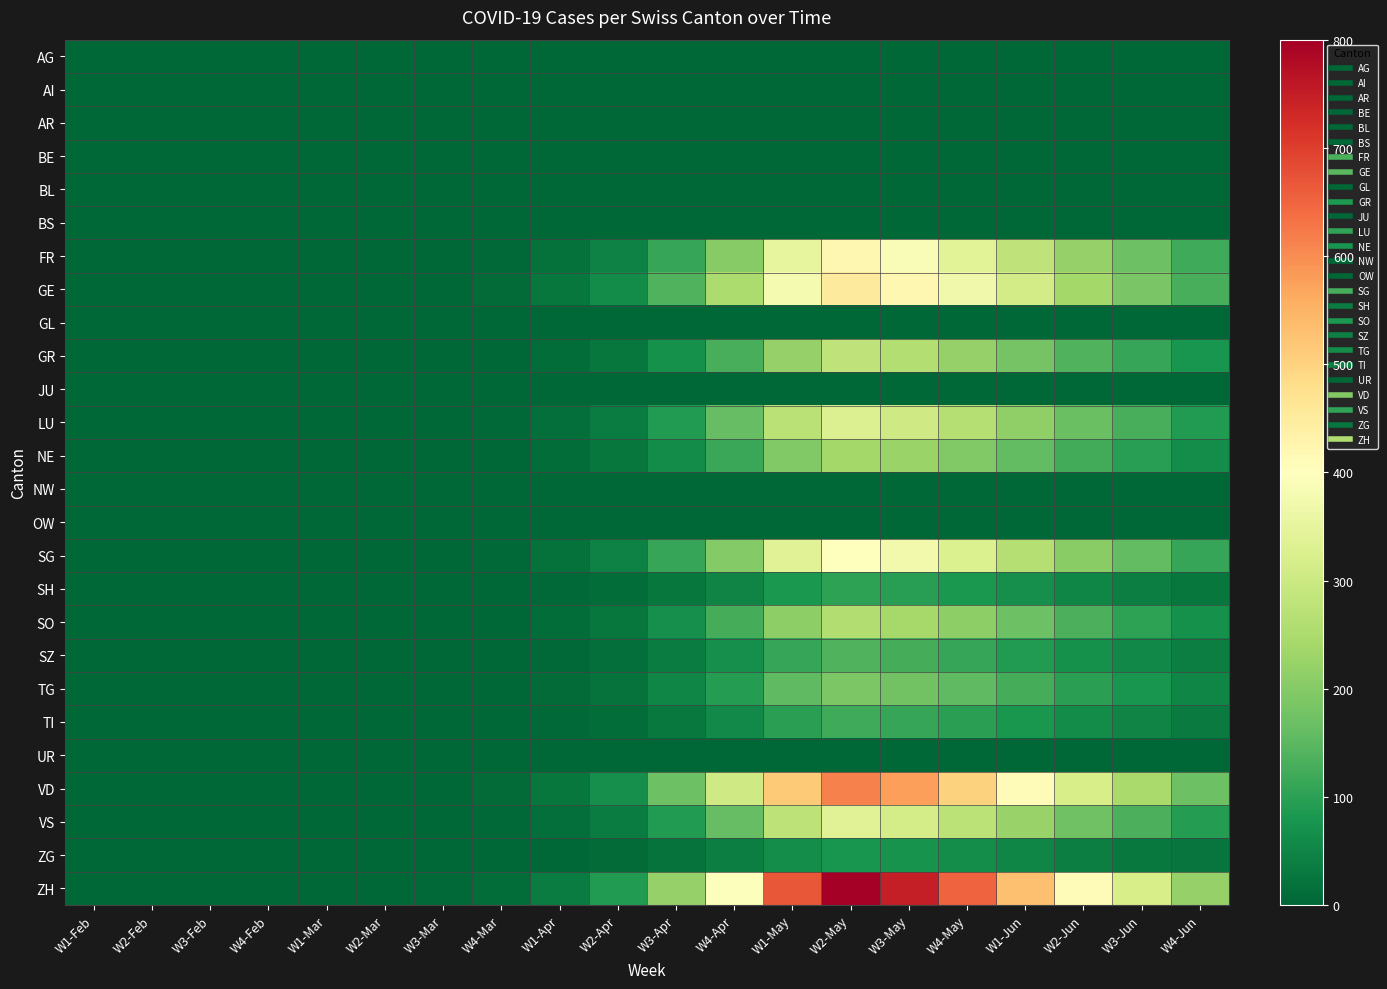

At how many categories does at least one series exceed 139?

10